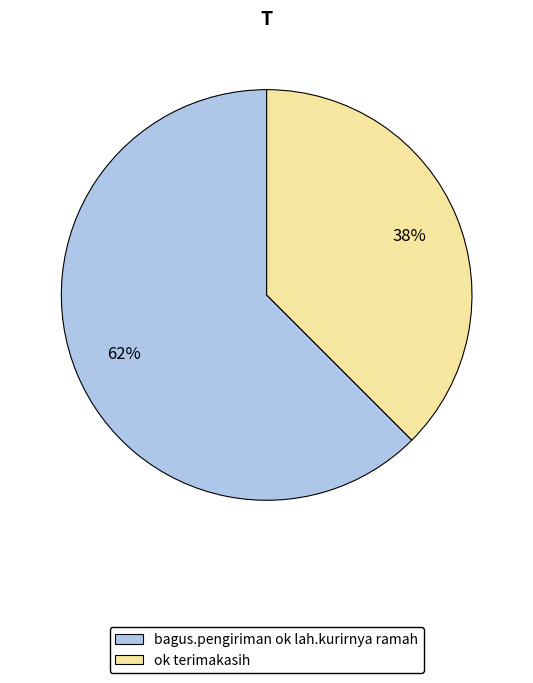

Which category accounts for the majority?

bagus.pengiriman ok lah.kurirnya ramah